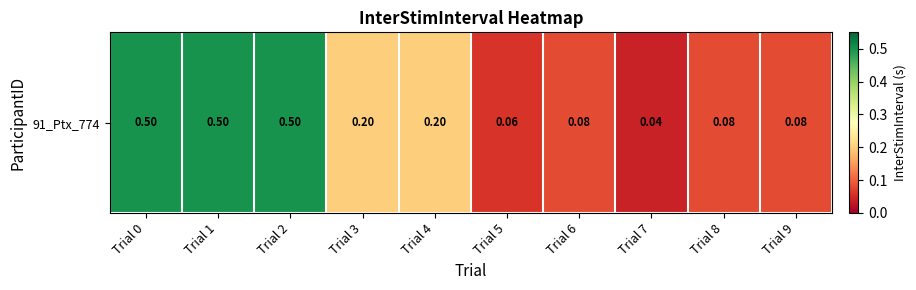

What is the average value?

0.2